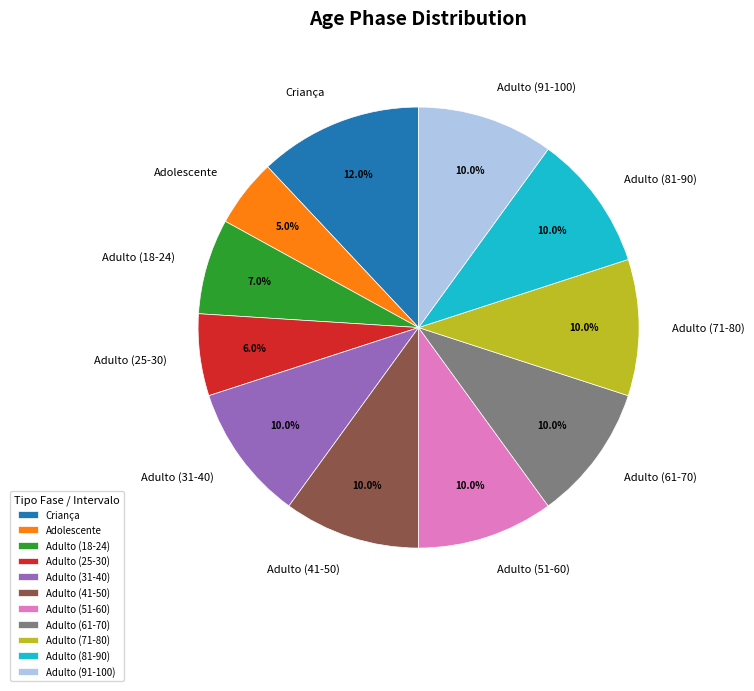

What is the total percentage of Adulto (25-30) and Adulto (91-100)?

16.0%